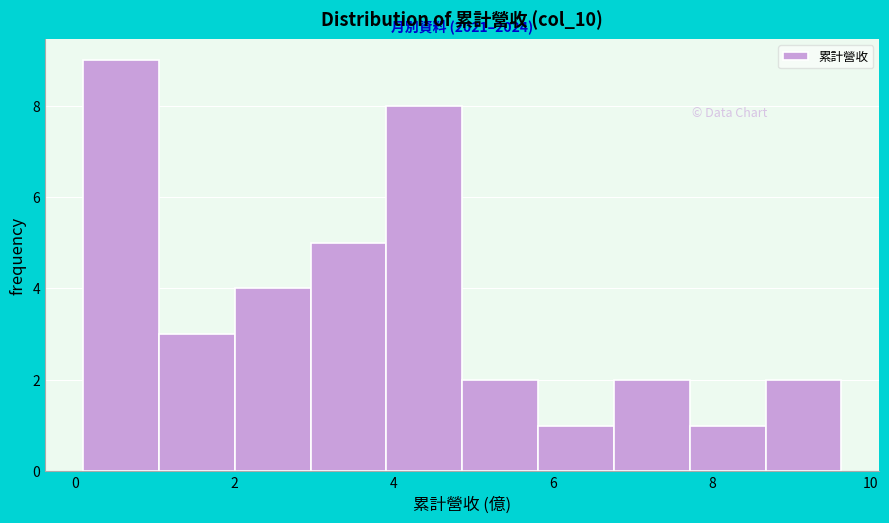

Over which range of the x-axis is the bar tallest?

0.0 to 1.0